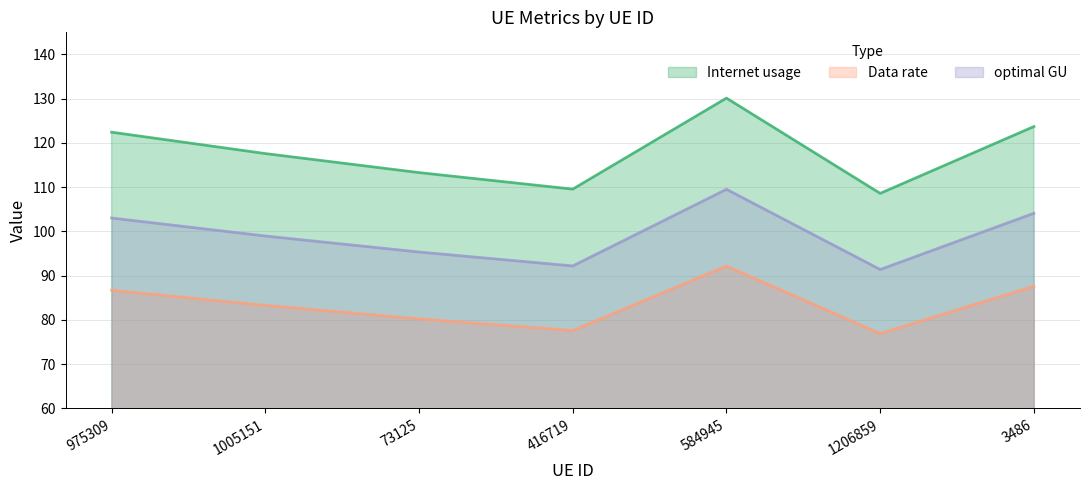

What is the difference between the second highest and second lowest values in the optimal GU series?

11.9